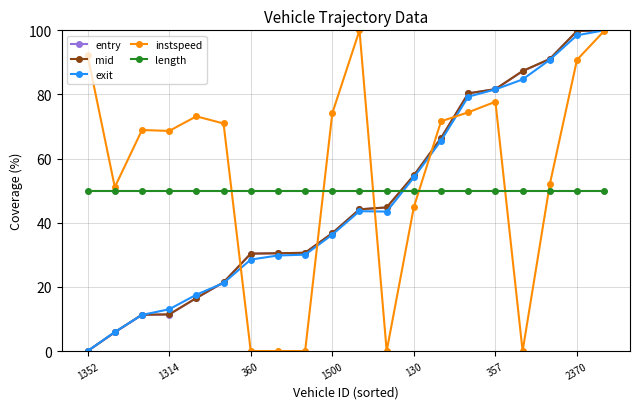

What is the greatest value displayed?

100.0